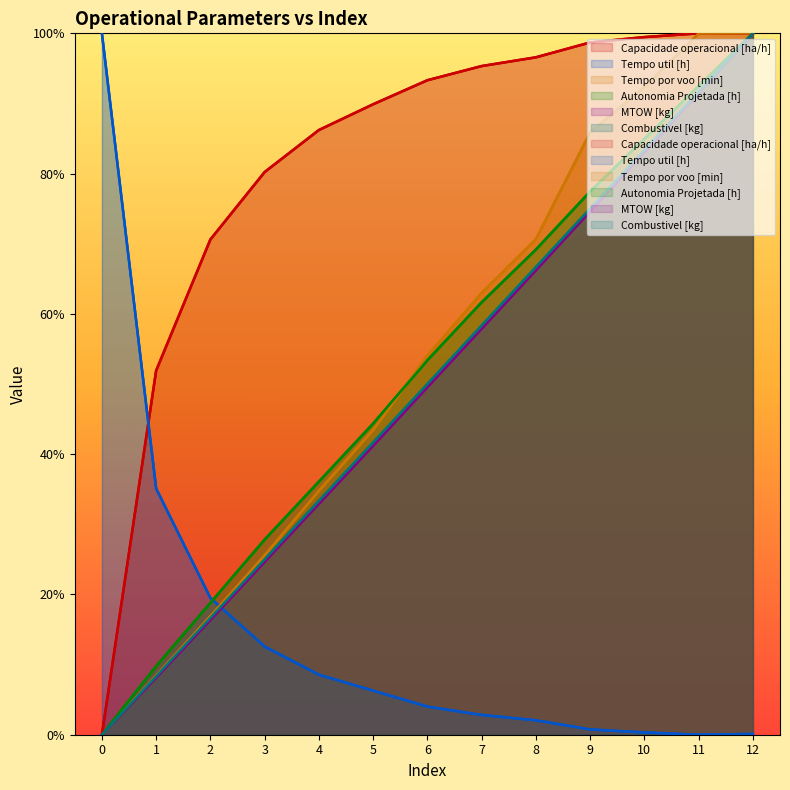

Count the number of data series in this chart.

6